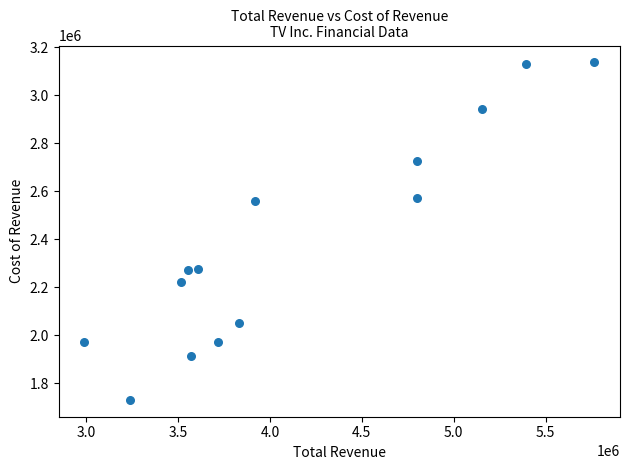

What is the range of Y values (max minus min)?

1405000